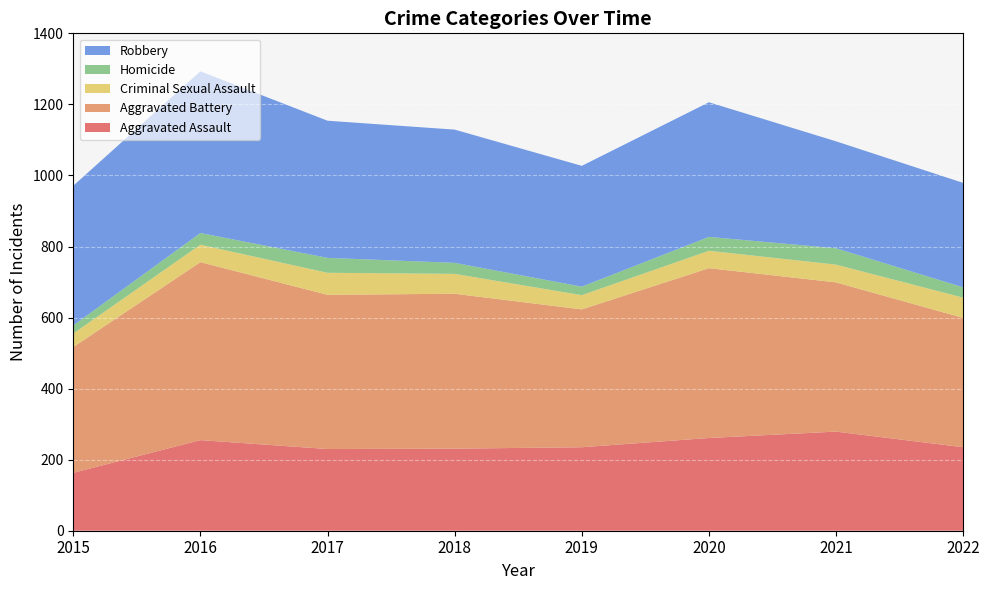

Reading left to right, extract all data points from this chart.

Aggravated Assault: 2015=163	2016=255	2017=230	2018=231	2019=235	2020=261	2021=279	2022=235
Aggravated Battery: 2015=354	2016=501	2017=434	2018=436	2019=388	2020=478	2021=420	2022=364
Criminal Sexual Assault: 2015=38	2016=49	2017=62	2018=56	2019=40	2020=49	2021=50	2022=57
Homicide: 2015=23	2016=33	2017=42	2018=31	2019=24	2020=39	2021=46	2022=29
Robbery: 2015=393	2016=455	2017=386	2018=375	2019=340	2020=379	2021=301	2022=294